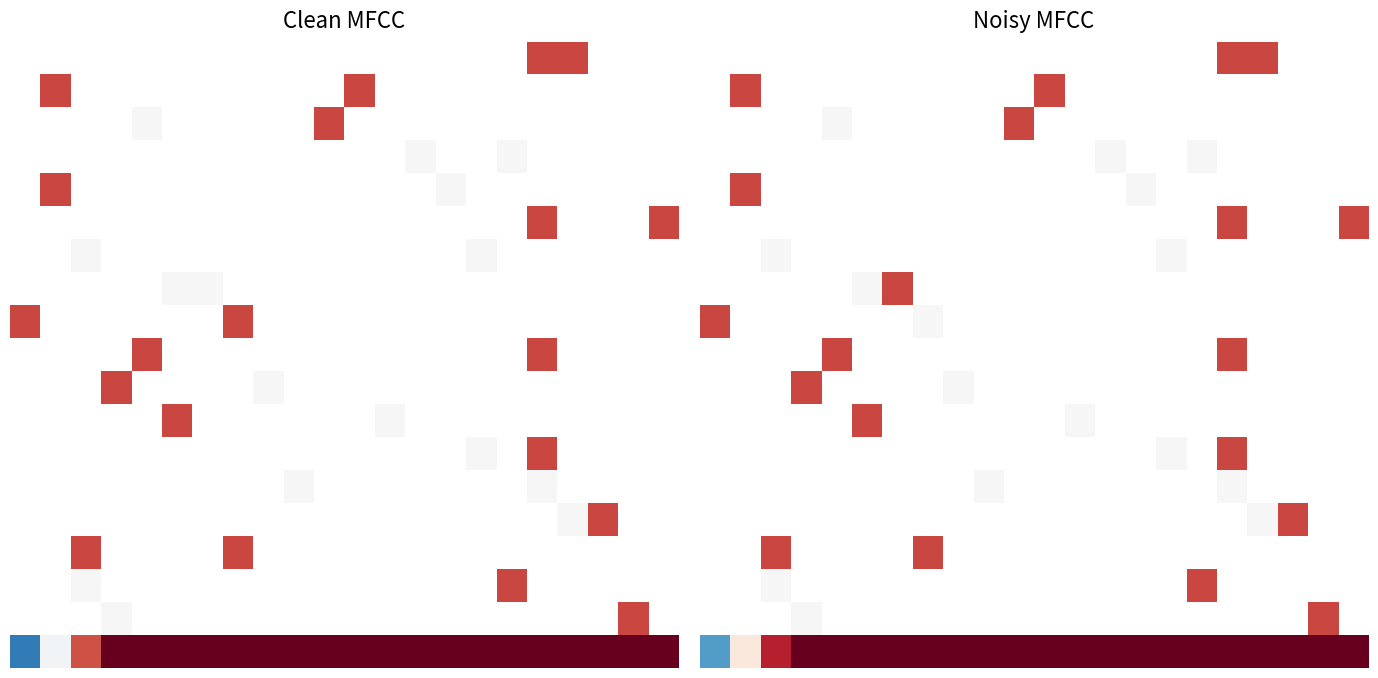

What is the spread (max minus min) of values at 18?

17.2